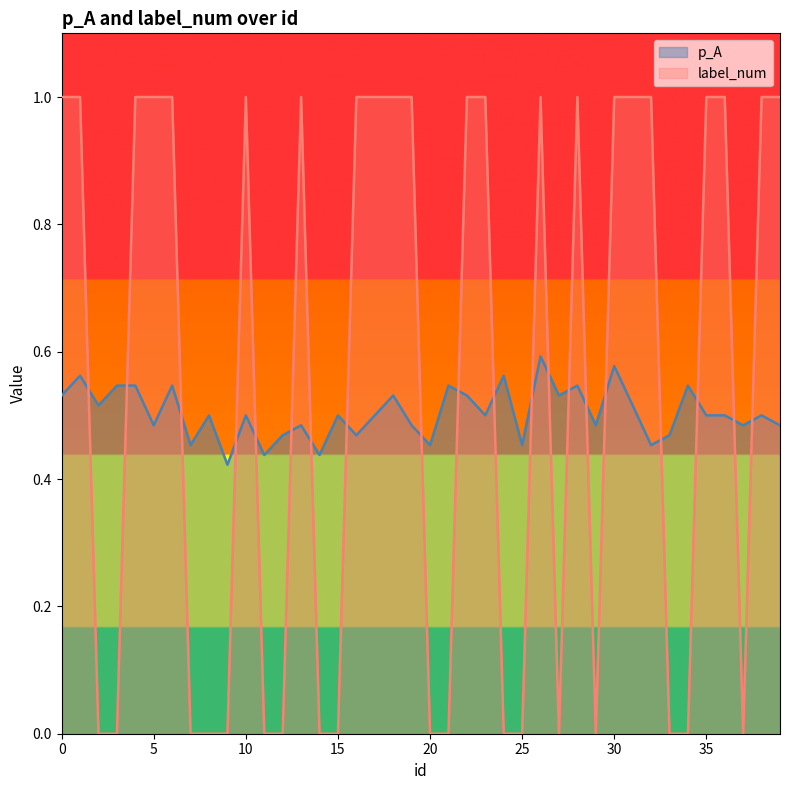

Does the chart have visible grid lines?

No